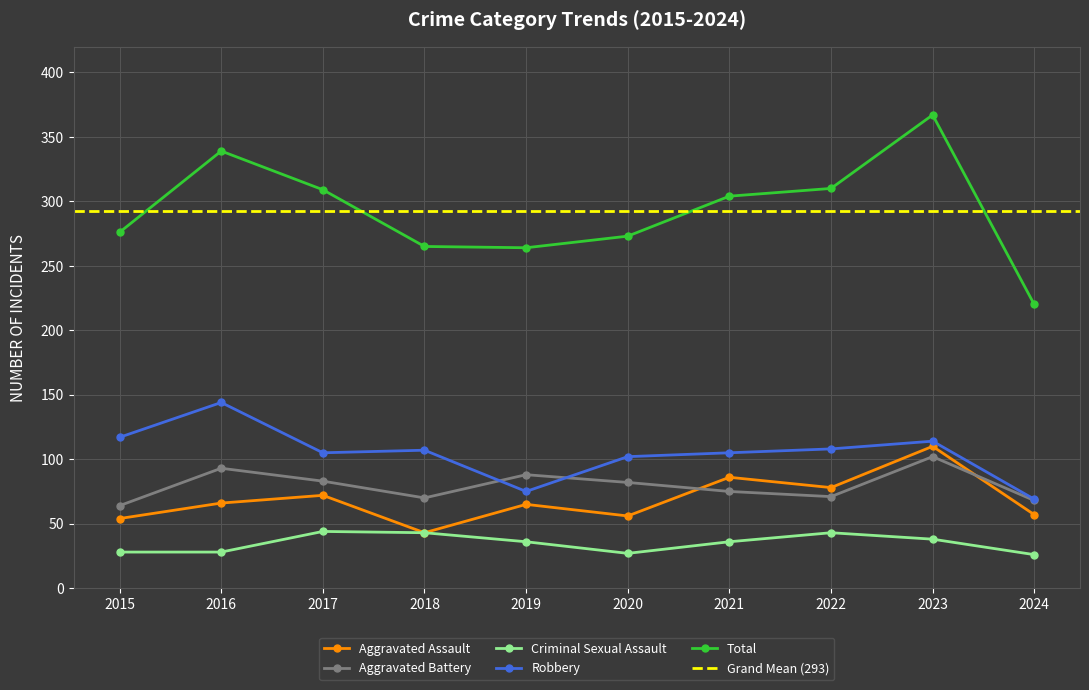

How many data points does each series have?

10